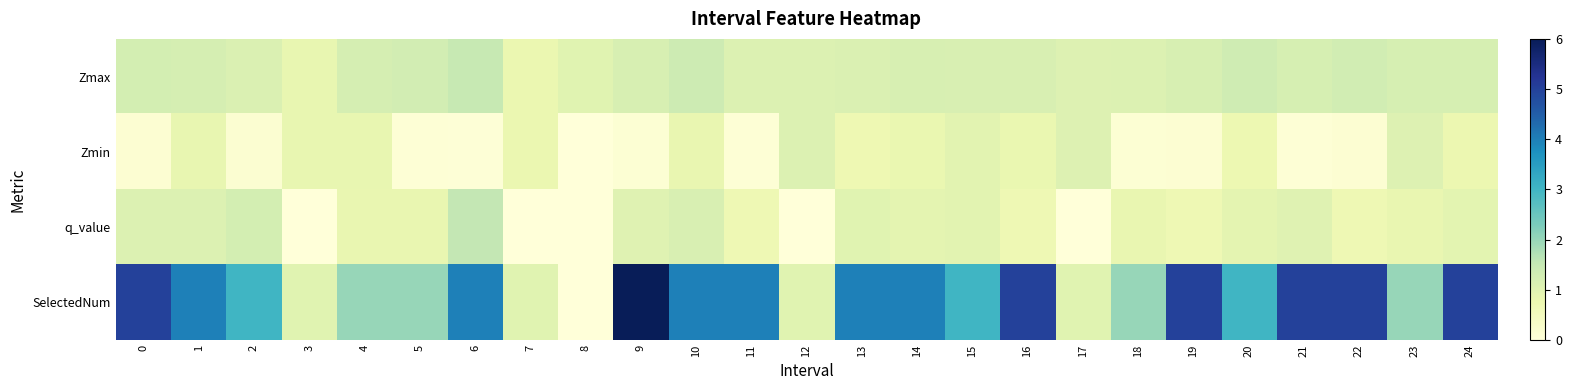

What is the spread (max minus min) of values at 21?

4.9